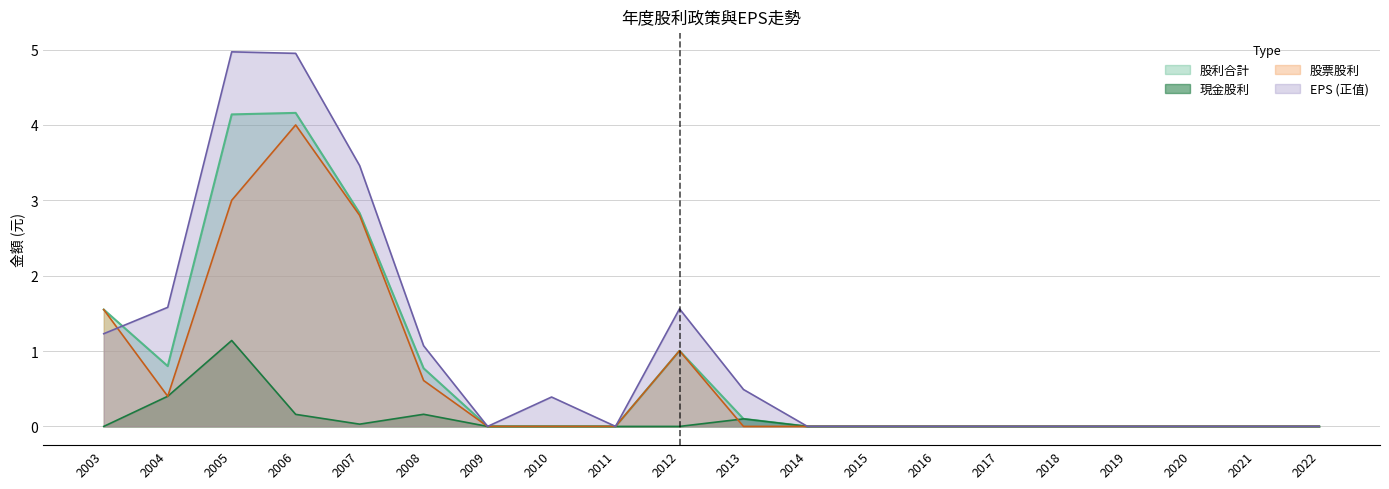

List the series in order of their peak value, highest first.

EPS (正值), 股利合計, 股票股利, 現金股利